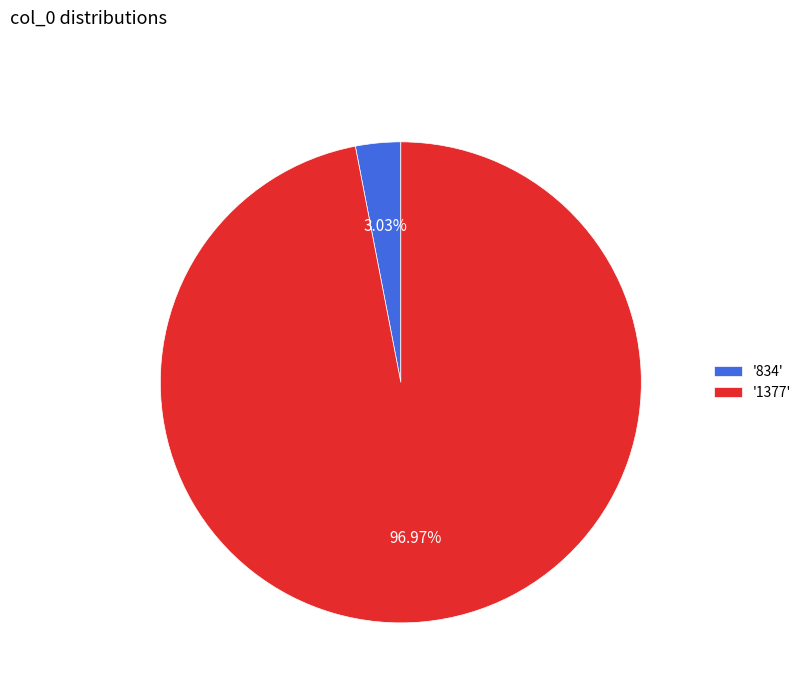

To the nearest percent, what is the difference between the largest and smallest slice percentages?

94%